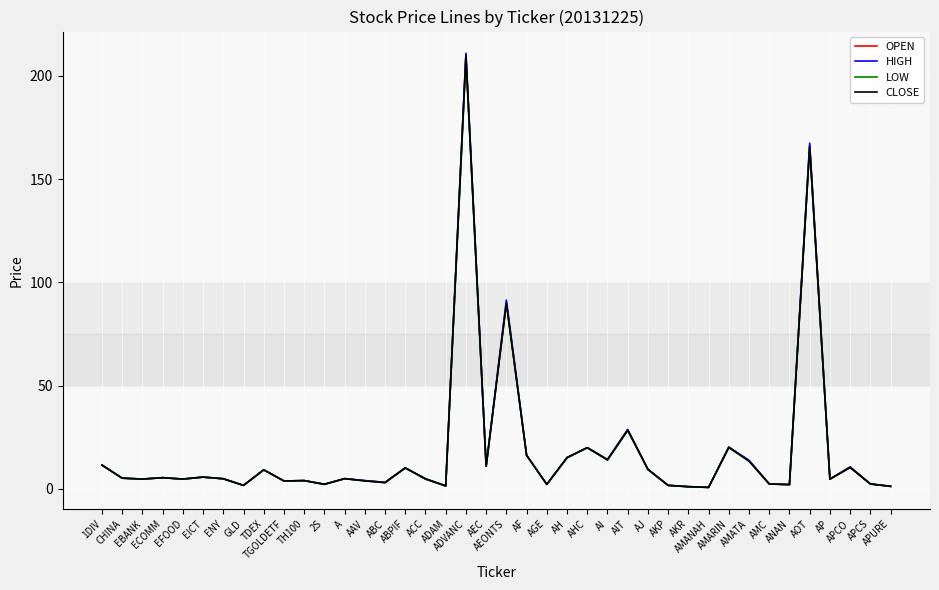

What is the highest value of the LOW series?

208.0